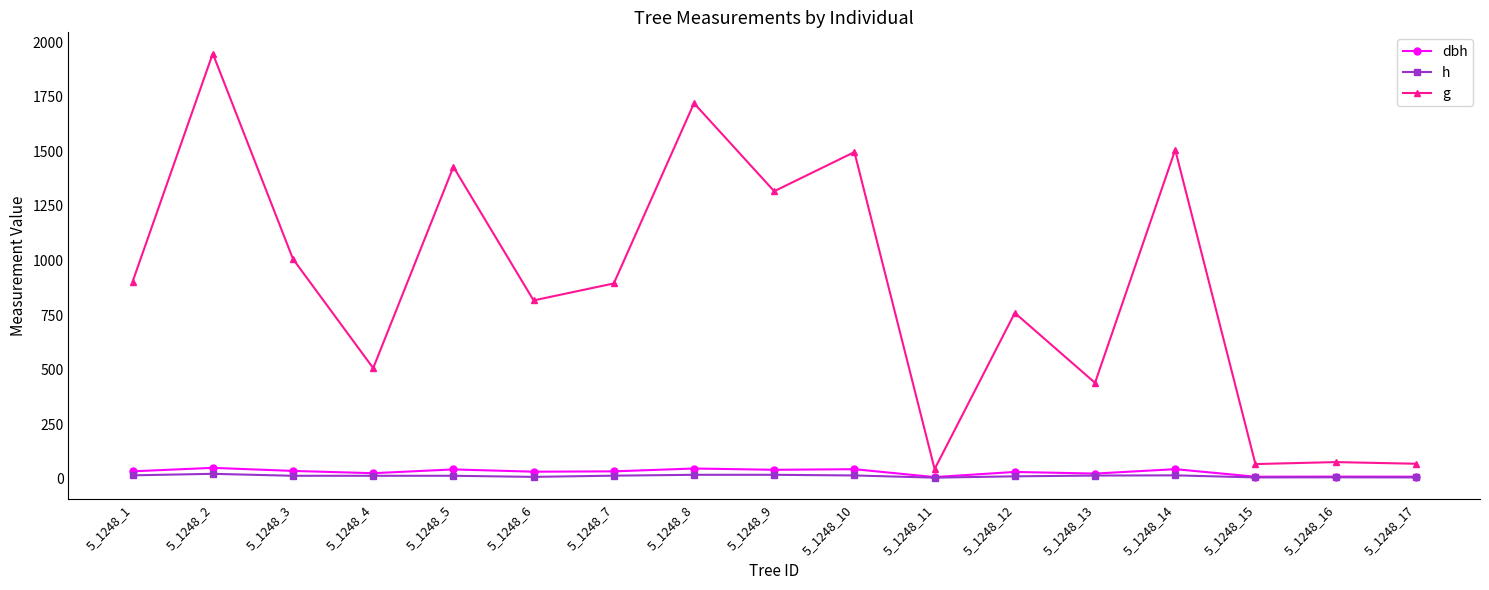

What is the lowest value of the dbh series?

7.5